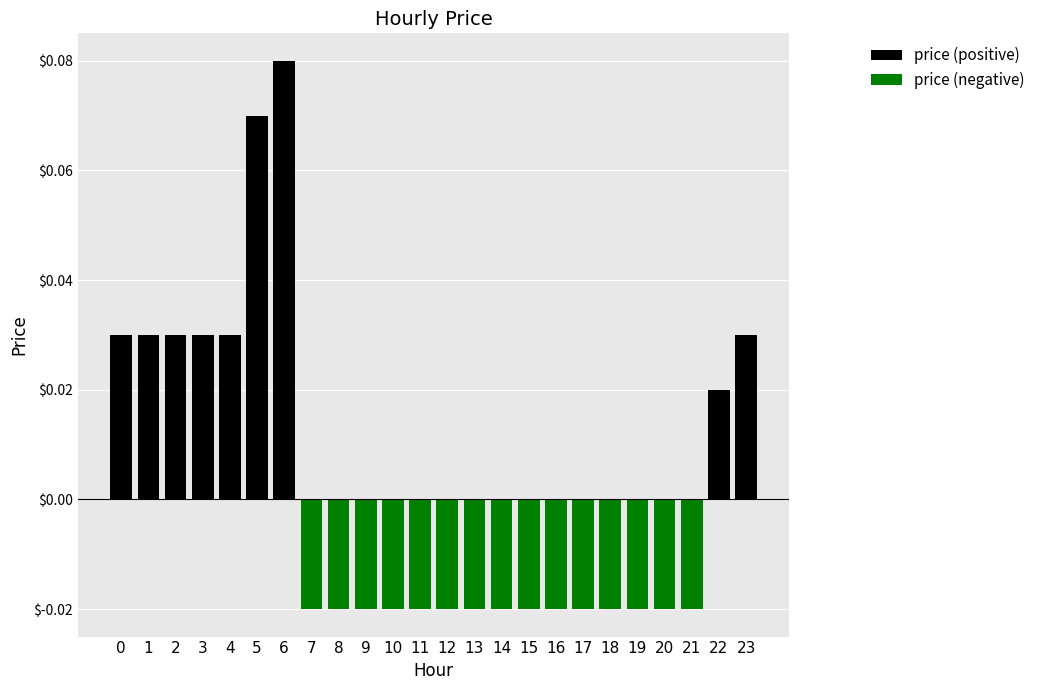

Which series has the largest range (max minus min)?

price (positive)